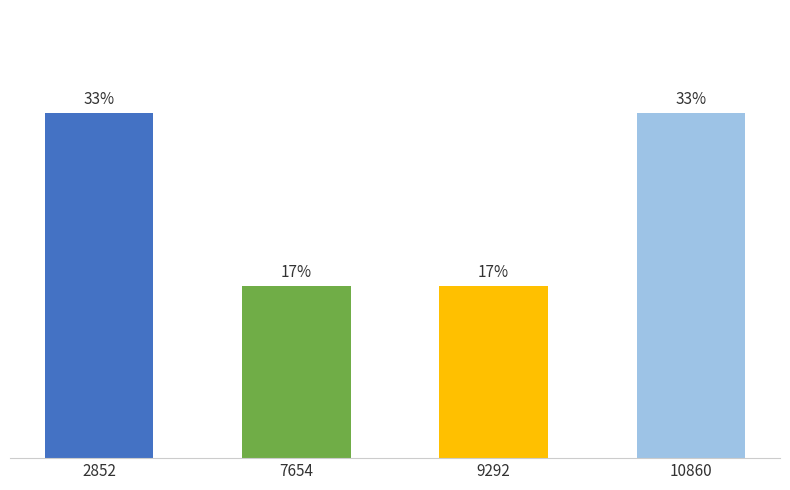

Reading left to right, what are all the values shown in this chart?

2852=2	7654=1	9292=1	10860=2